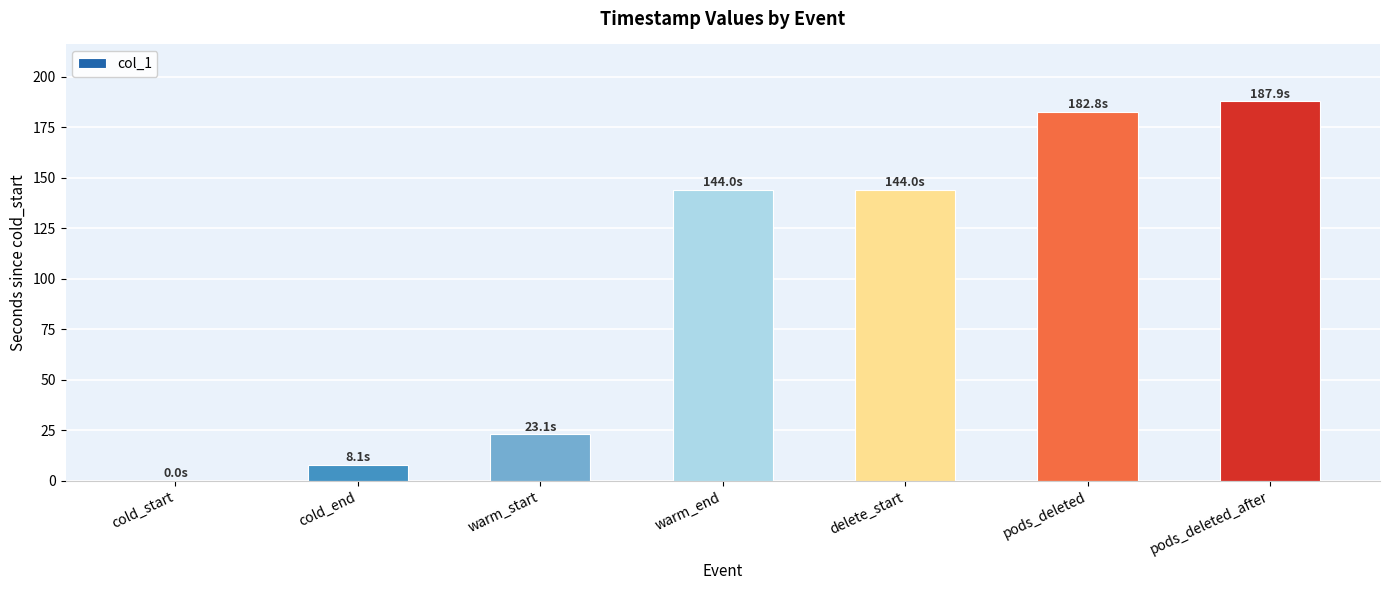

The value at pods_deleted is 182.8. True or false?

True